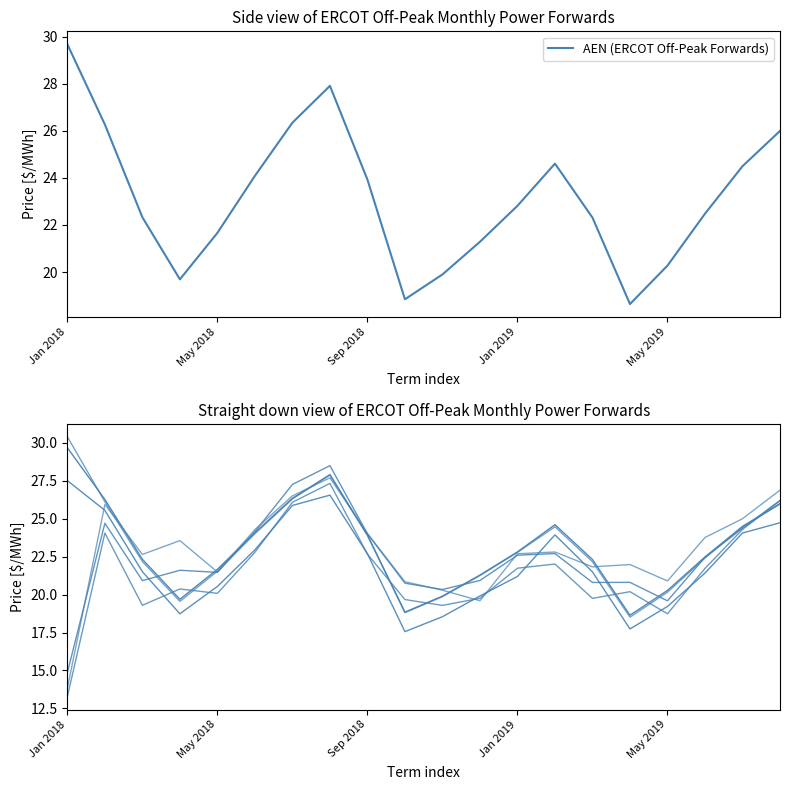

Reading right to left, list all the values displayed in this chart.

AEN: Aug 2019=26.0	Jul 2019=24.5	Jun 2019=22.5	May 2019=20.3	Apr 2019=18.6	Mar 2019=22.3	Feb 2019=24.6	Jan 2019=22.8	Dec 2018=21.3	Nov 2018=19.9	Oct 2018=18.8	Sep 2018=23.9	Aug 2018=27.9	Jul 2018=26.3	Jun 2018=24.1	May 2018=21.7	Apr 2018=19.7	Mar 2018=22.3	Feb 2018=26.3	Jan 2018=29.7
DC_N: Aug 2019=24.7	Jul 2019=24.1	Jun 2019=21.4	May 2019=19.2	Apr 2019=17.7	Mar 2019=21.5	Feb 2019=23.9	Jan 2019=21.2	Dec 2018=19.9	Nov 2018=18.5	Oct 2018=17.6	Sep 2018=22.7	Aug 2018=26.6	Jul 2018=25.9	Jun 2018=22.9	May 2018=20.5	Apr 2018=18.7	Mar 2018=21.5	Feb 2018=25.6	Jan 2018=27.5
Houston Zone: Aug 2019=26.9	Jul 2019=25.0	Jun 2019=23.8	May 2019=20.9	Apr 2019=22.0	Mar 2019=21.8	Feb 2019=22.8	Jan 2019=22.7	Dec 2018=19.6	Nov 2018=20.3	Oct 2018=20.8	Sep 2018=24.0	Aug 2018=27.7	Jul 2018=26.5	Jun 2018=24.3	May 2018=21.5	Apr 2018=23.6	Mar 2018=22.6	Feb 2018=25.9	Jan 2018=13.8
LCRA: Aug 2019=26.0	Jul 2019=24.5	Jun 2019=22.4	May 2019=20.2	Apr 2019=18.5	Mar 2019=22.2	Feb 2019=24.5	Jan 2019=22.8	Dec 2018=21.3	Nov 2018=19.9	Oct 2018=18.8	Sep 2018=23.9	Aug 2018=27.9	Jul 2018=26.3	Jun 2018=24.0	May 2018=21.5	Apr 2018=19.6	Mar 2018=22.2	Feb 2018=26.1	Jan 2018=30.4
North Zone: Aug 2019=26.2	Jul 2019=24.3	Jun 2019=21.7	May 2019=18.7	Apr 2019=20.2	Mar 2019=19.7	Feb 2019=22.0	Jan 2019=21.7	Dec 2018=19.8	Nov 2018=19.3	Oct 2018=19.7	Sep 2018=22.7	Aug 2018=27.3	Jul 2018=26.1	Jun 2018=22.8	May 2018=20.1	Apr 2018=20.4	Mar 2018=19.3	Feb 2018=24.1	Jan 2018=13.3
South Zone: Aug 2019=26.2	Jul 2019=24.4	Jun 2019=22.5	May 2019=19.6	Apr 2019=20.8	Mar 2019=20.8	Feb 2019=22.7	Jan 2019=22.6	Dec 2018=20.9	Nov 2018=20.3	Oct 2018=20.8	Sep 2018=24.0	Aug 2018=28.5	Jul 2018=27.3	Jun 2018=24.2	May 2018=21.5	Apr 2018=21.6	Mar 2018=20.9	Feb 2018=24.7	Jan 2018=14.9